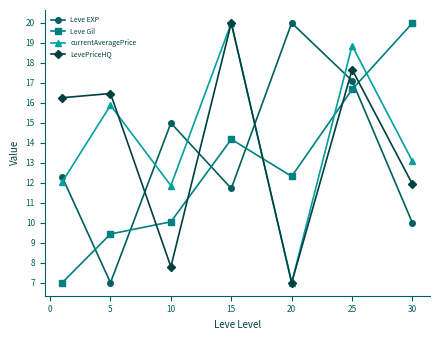

Rank the series by their average value, from lowest to highest.

Leve Gil, Leve EXP, LevePriceHQ, currentAveragePrice